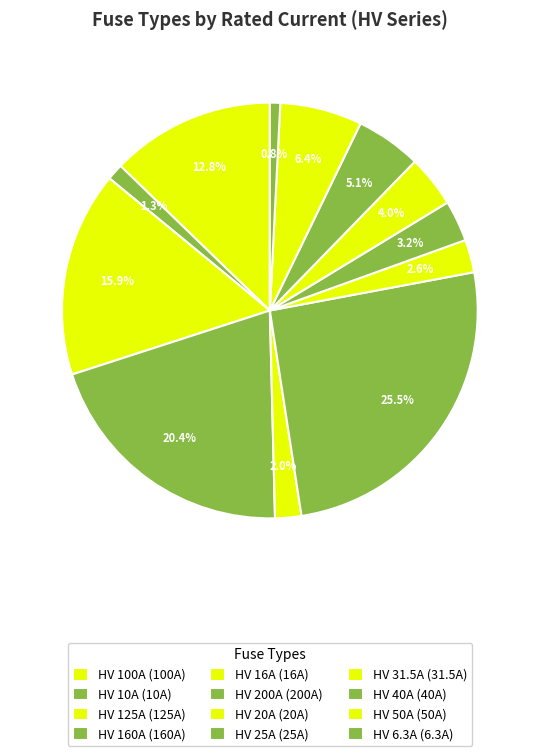

Combined, do HV 50A and HV 100A account for over 50%?

No